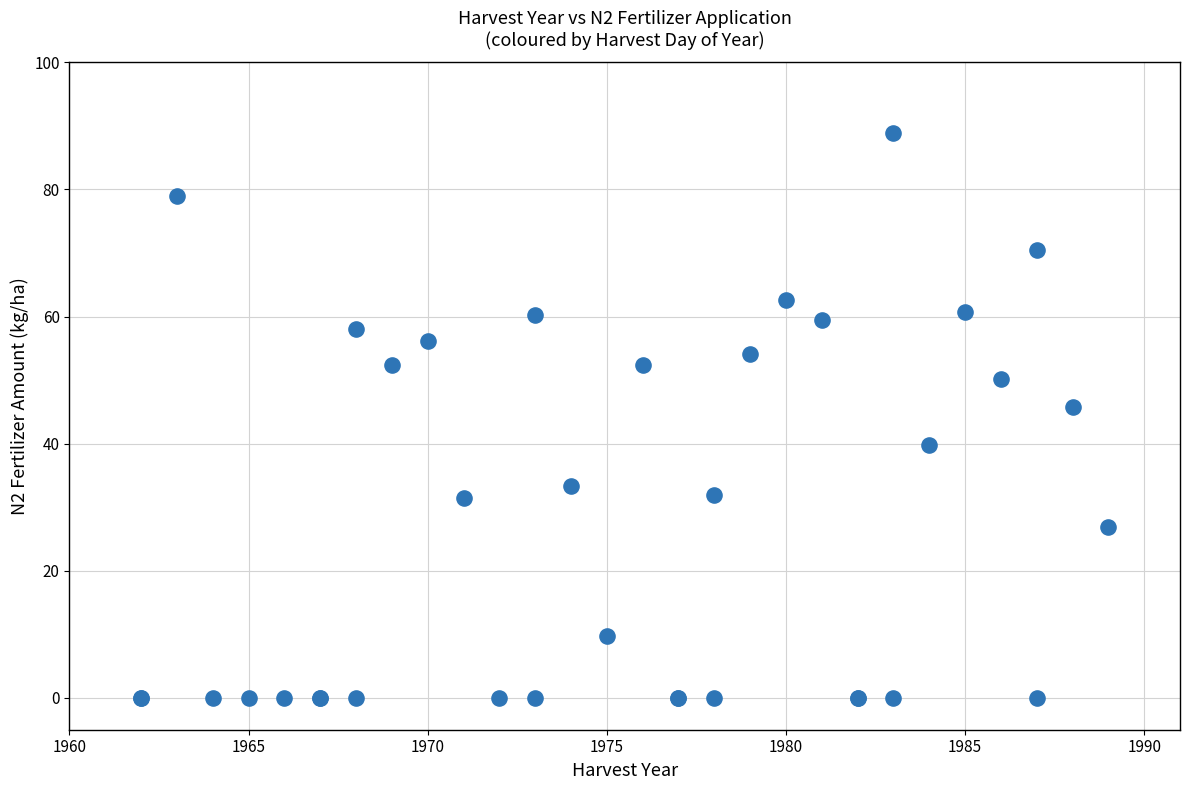

What Y value in the scatter plot is closest to 44?

45.8